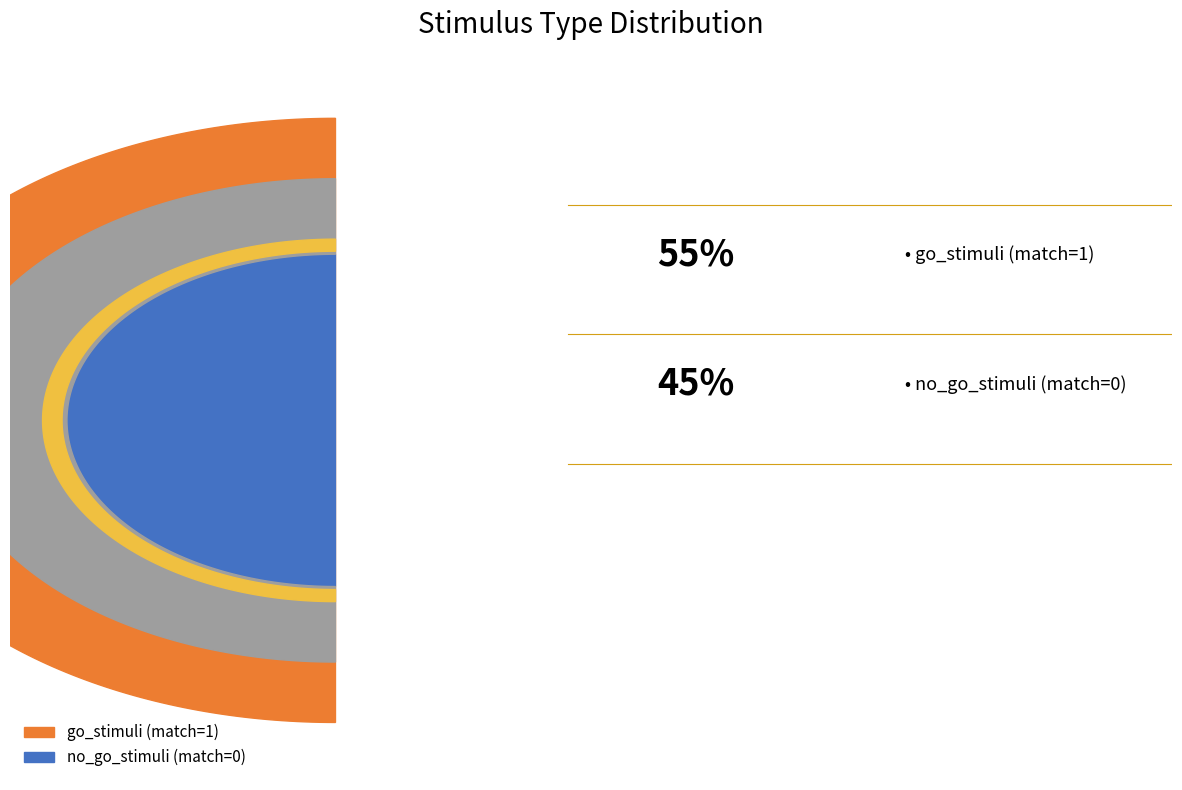

Does no_go_stimuli (match=0) represent more than half of the total?

No